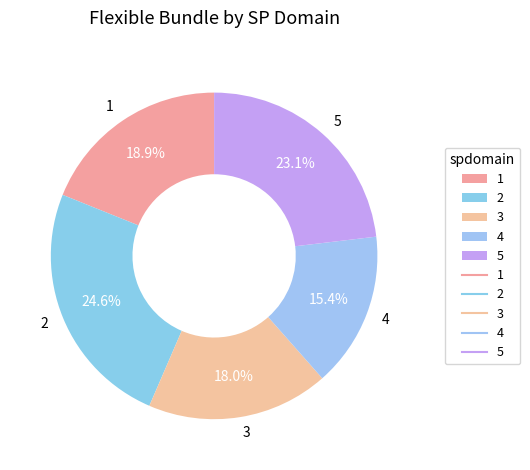

Is there any slice that represents more than half of the pie?

No